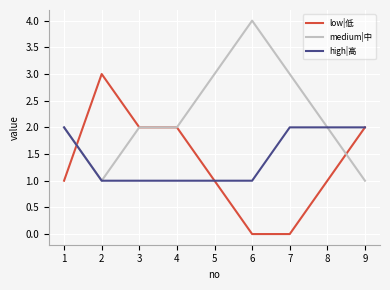

Rank the series by their maximum value, from highest to lowest.

medium|中, low|低, high|高